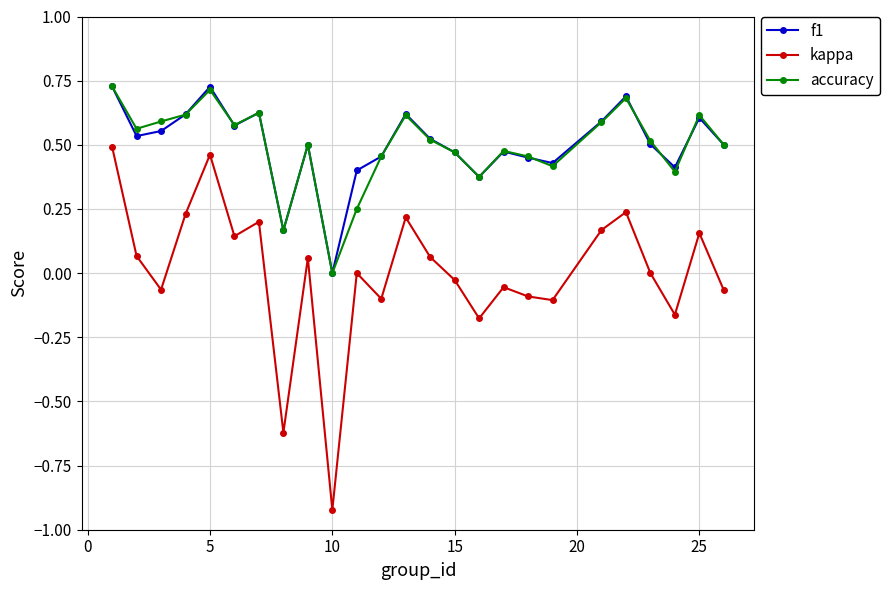

True or false: kappa and f1 intersect in this chart.

False